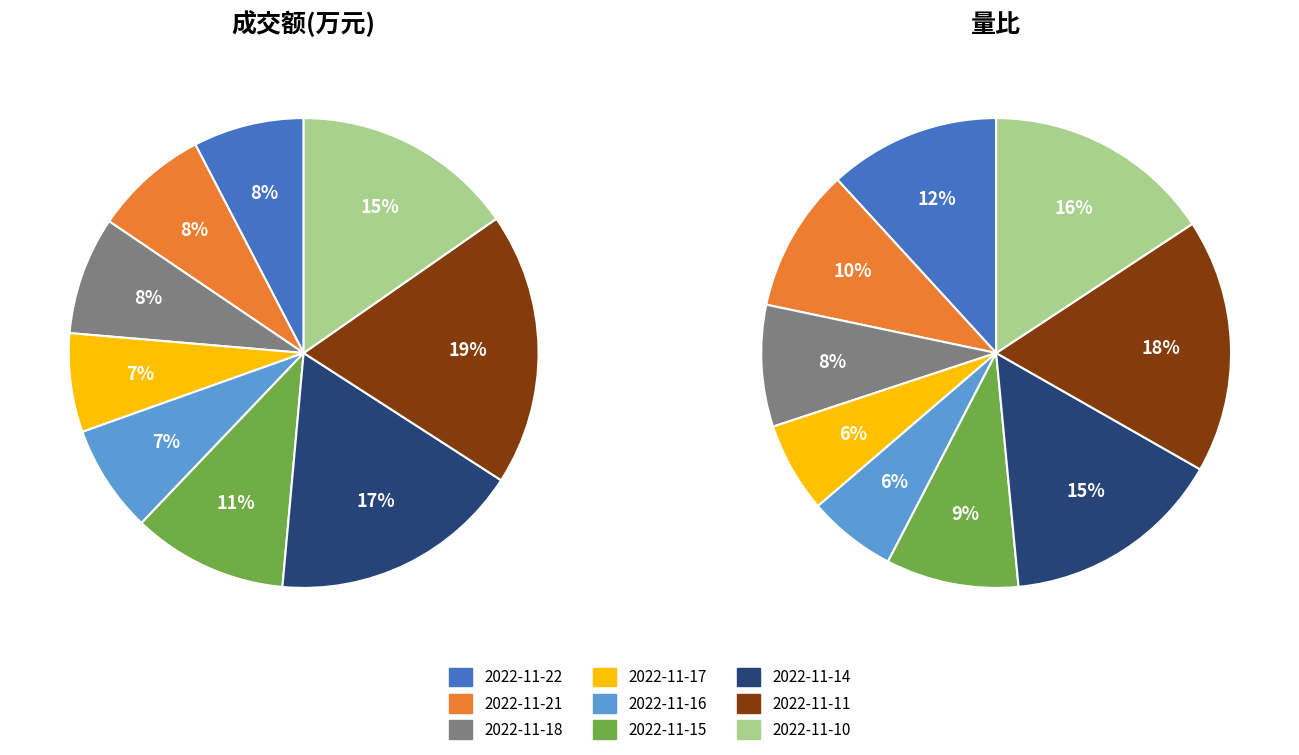

Does 2022-11-14 represent more than half of the total?

No